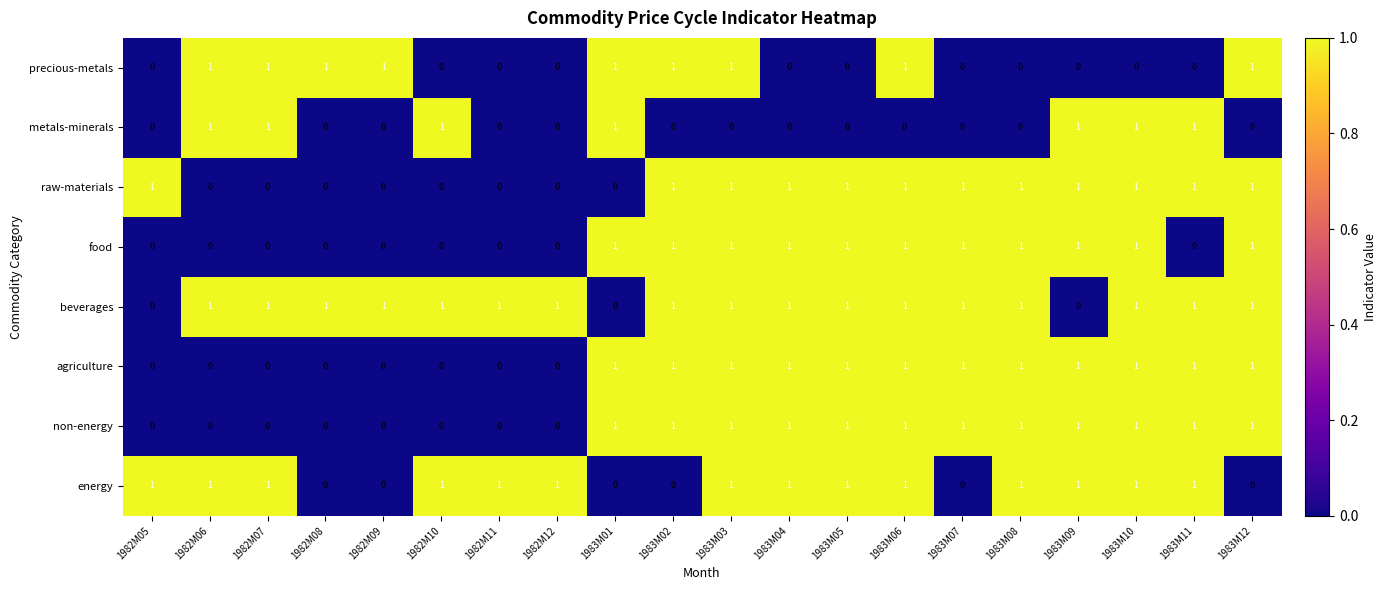

Count the precious-metals values in the range 0 to 1.

20